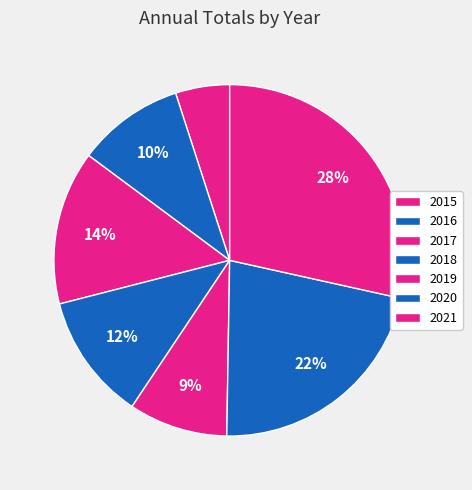

Count the number of slices in the pie.

7